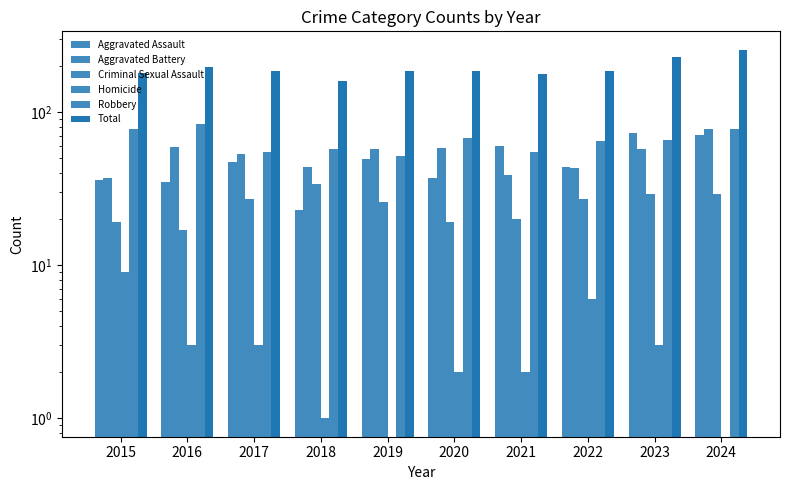

Which series changed the most between 2022 and 2024?

Total